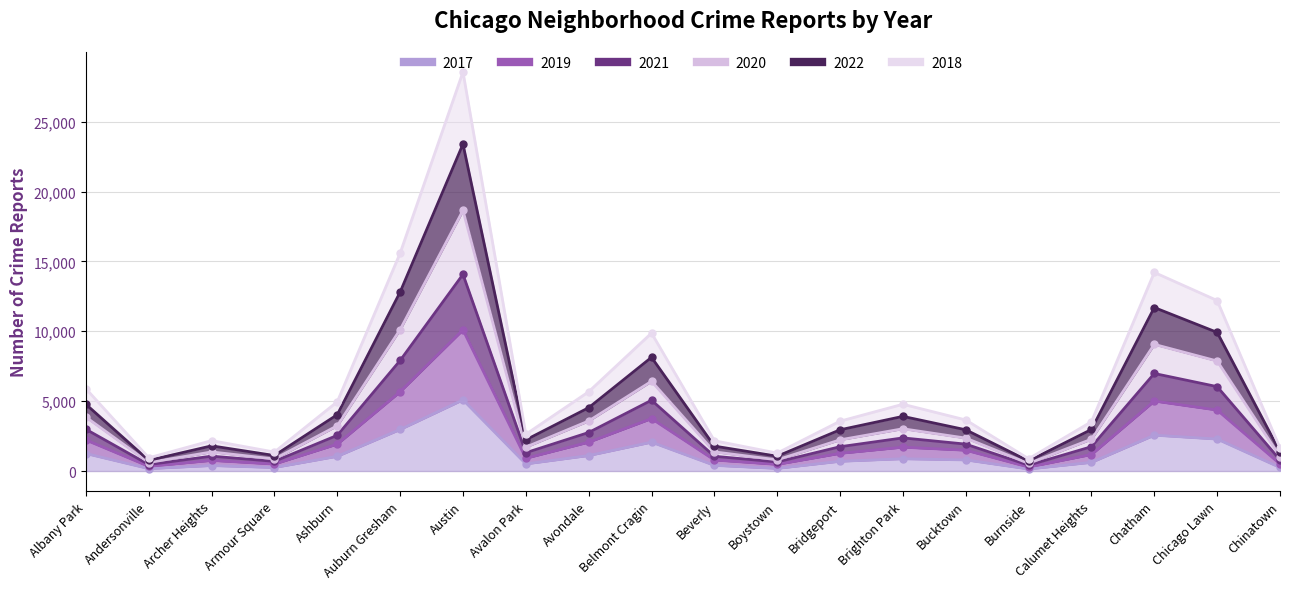

At which category is the sum across all series the highest?

Austin